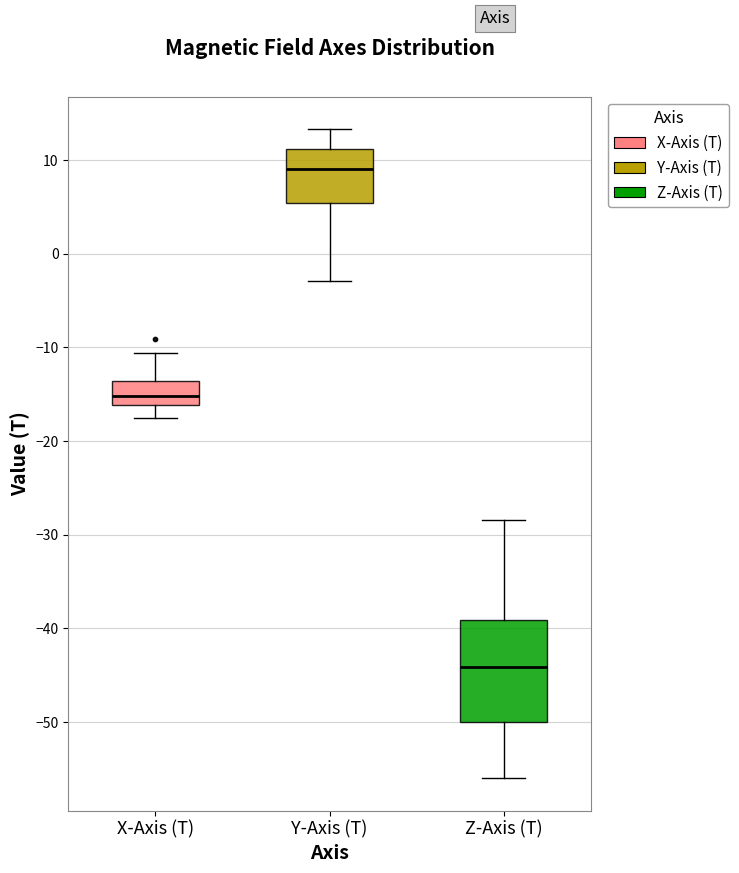

Reading left to right, read every box against the y-axis: the position of its median line, the range the box covers, and the ends of its whiskers. The values are not printed on the chart, so give them approximately, as read against the axis.

X-Axis (T): median -15, box -16 to -14, whiskers -18 to -11
Y-Axis (T): median 9, box 5 to 11, whiskers -3 to 13
Z-Axis (T): median -44, box -50 to -39, whiskers -56 to -28